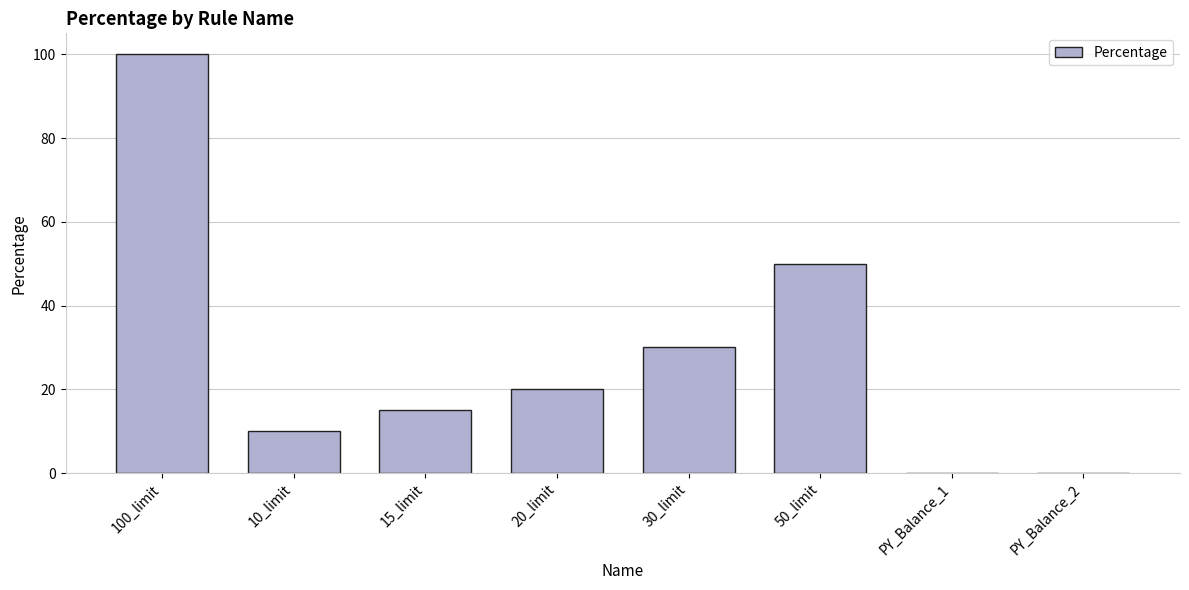

At which category does the chart reach its peak across all series?

100_limit